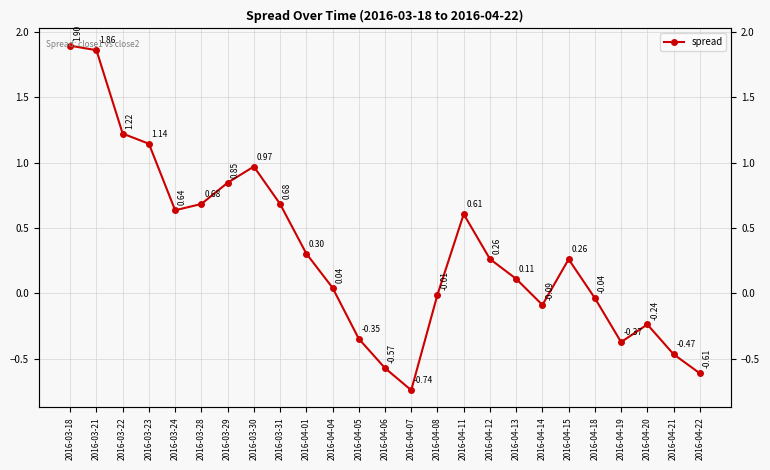

What value does the data have at 2016-04-21?

-0.5